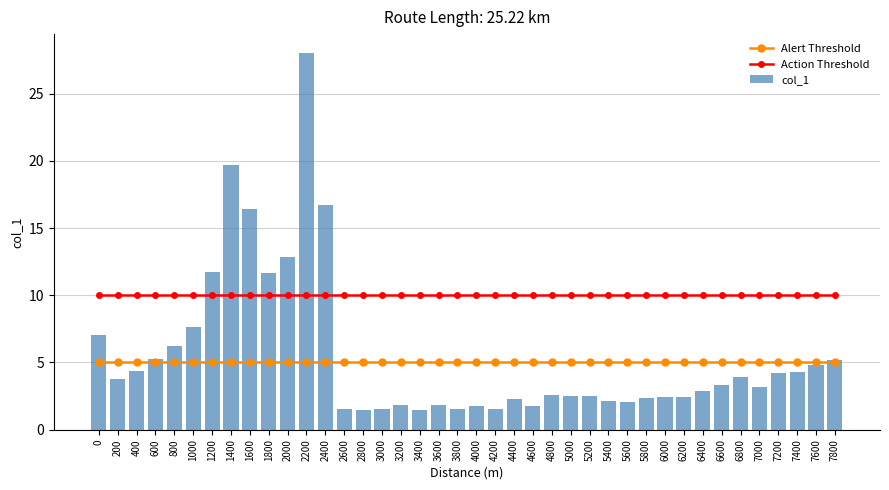

Is it true that Alert Threshold equals 2.8 at 7600?

False